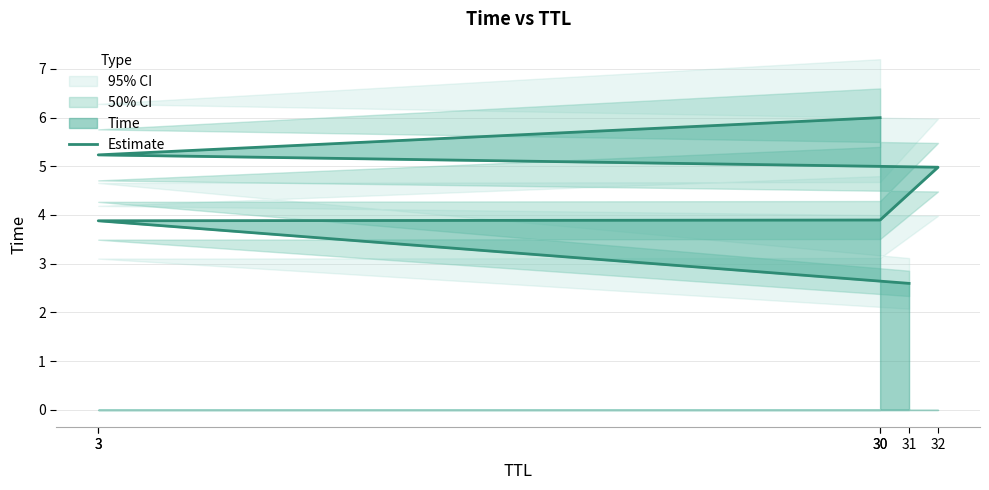

Reading left to right, extract all data points from this chart.

2.6	3.9	3.9	5.0	5.2	6.0